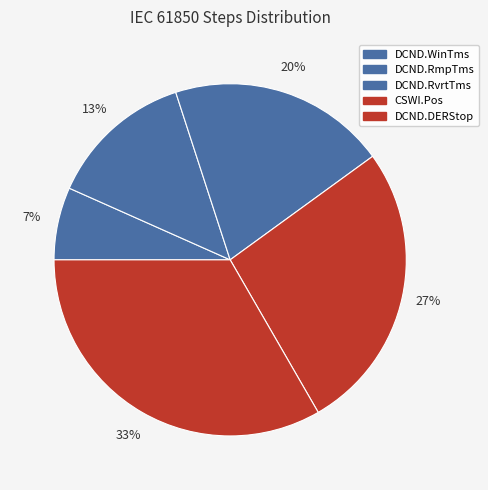

Rank the categories by value from lowest to highest.

DCND.WinTms, DCND.RmpTms, DCND.RvrtTms, CSWI.Pos, DCND.DERStop